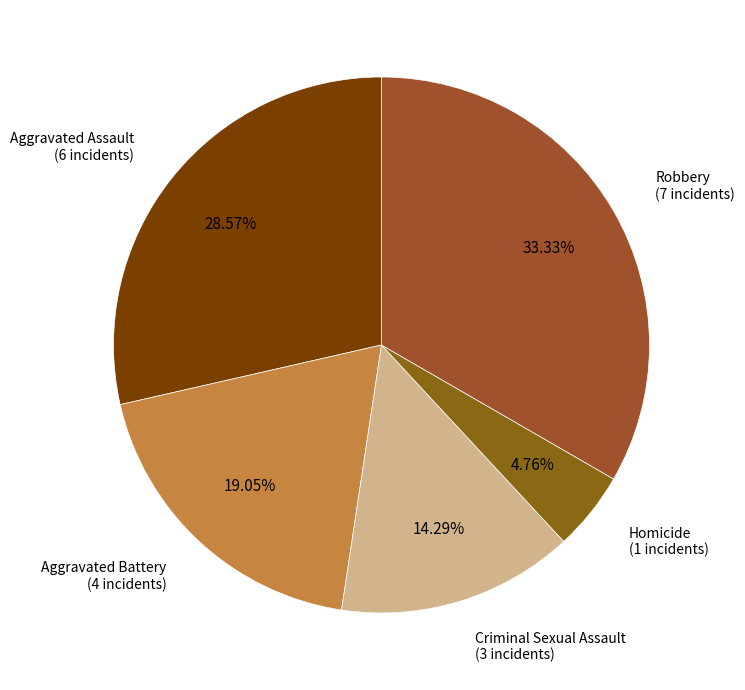

To the nearest percent, what is the average slice percentage?

20%